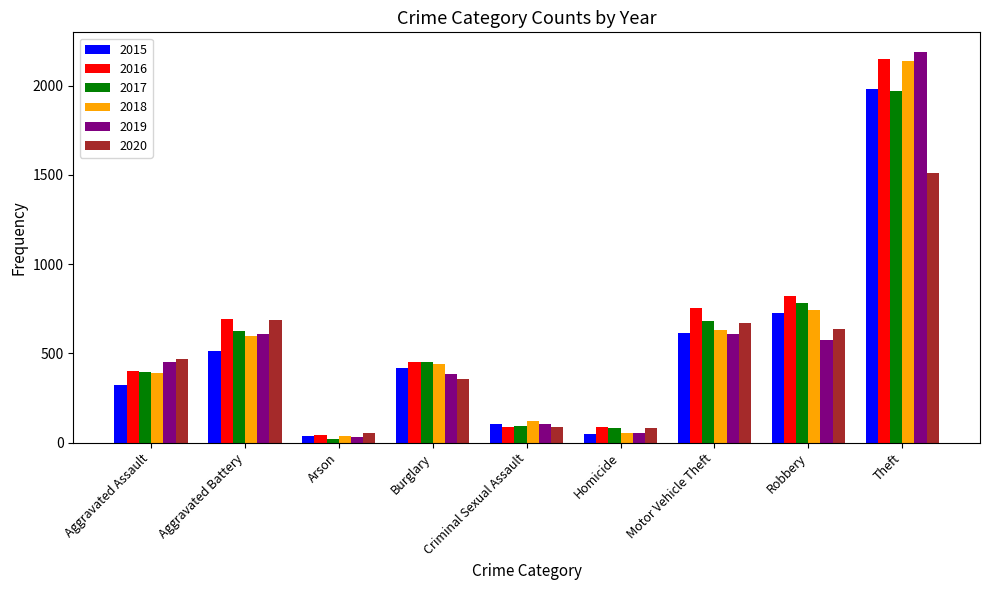

Read the 2019 value at Criminal Sexual Assault, to the nearest 50.

100